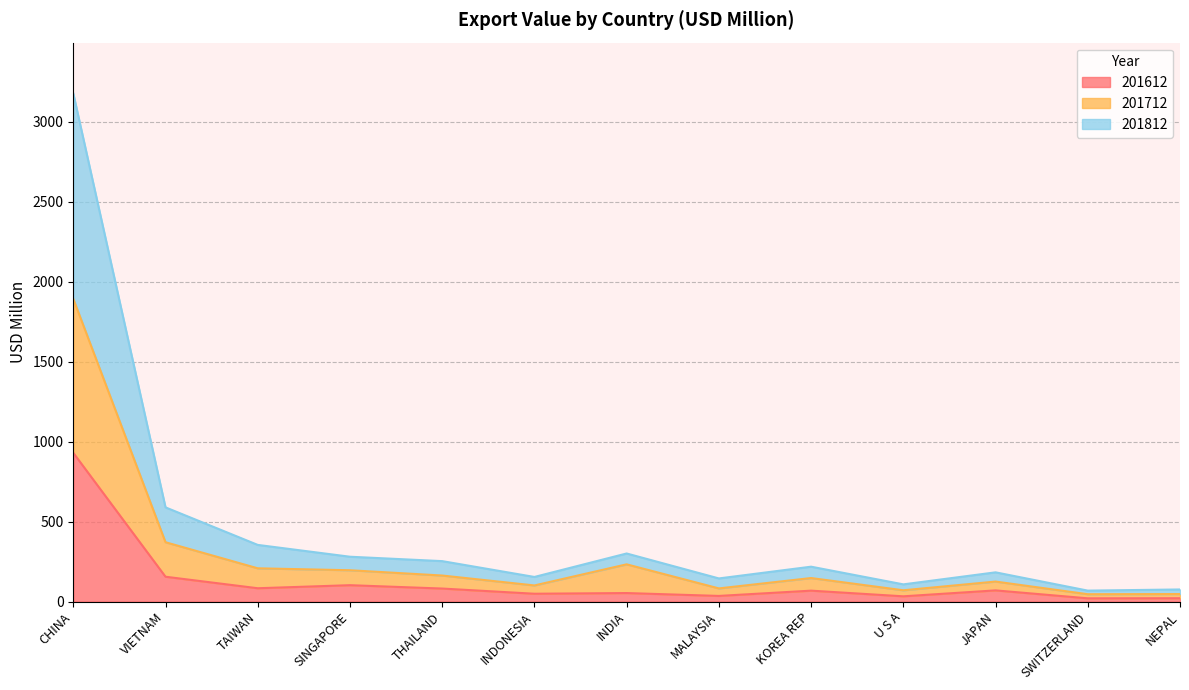

Between NEPAL and INDIA, which is larger?

INDIA